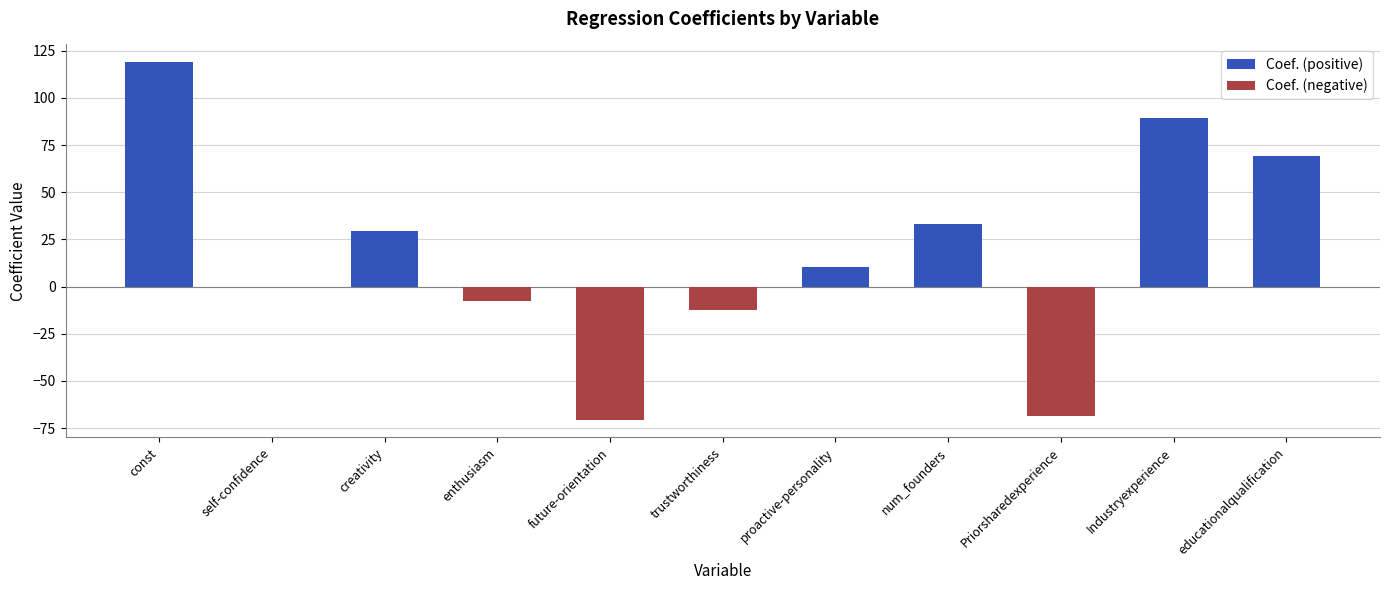

Rank the series by their maximum value, from lowest to highest.

Coef. (negative), Coef. (positive)